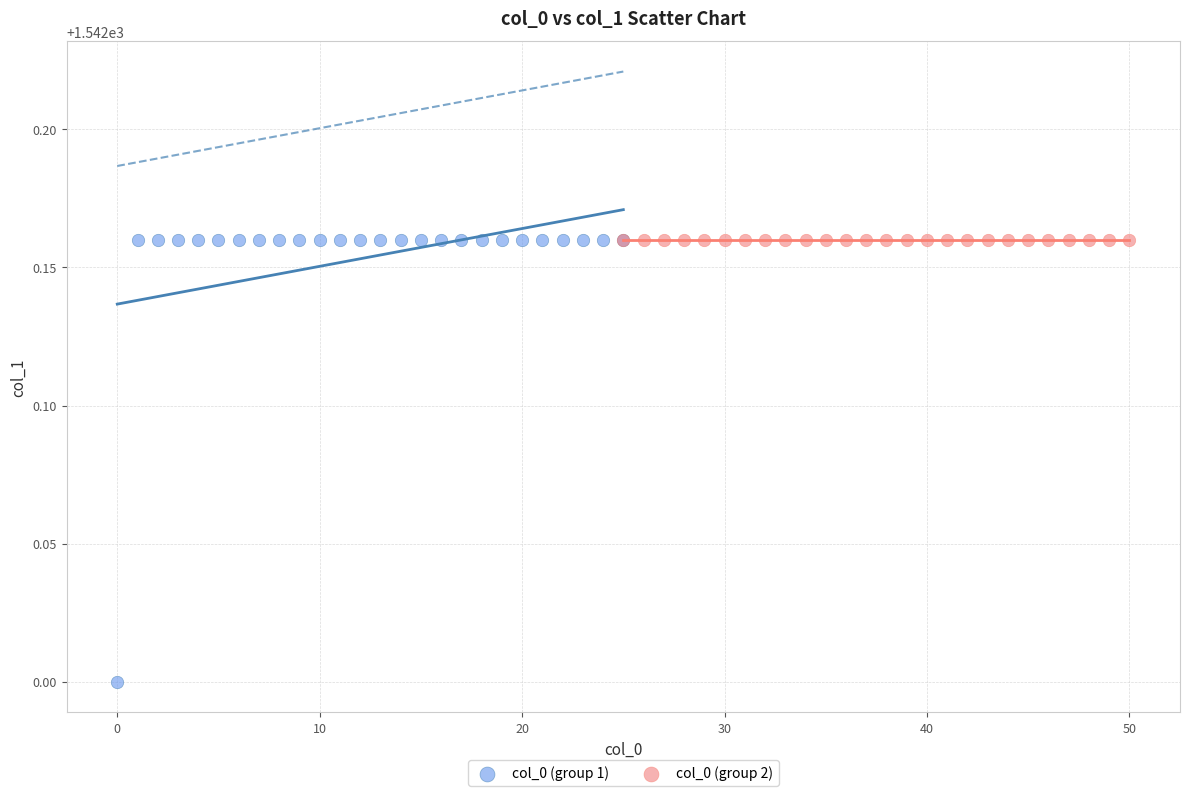

What are all the series names shown in the legend?

col_0 (group 1), col_0 (group 2)